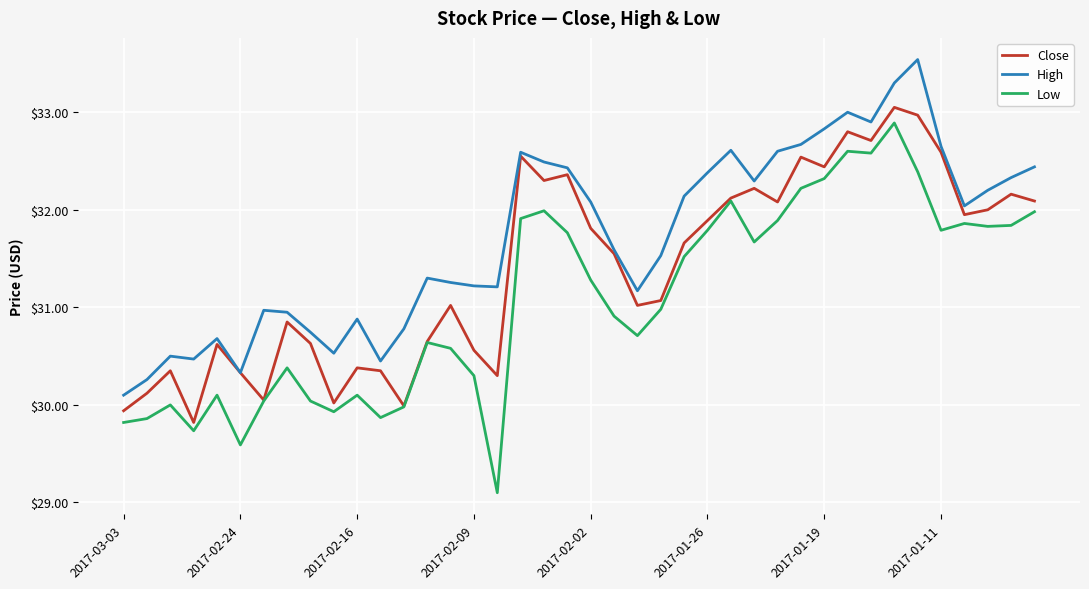

What is the sum of all High values?

1268.4